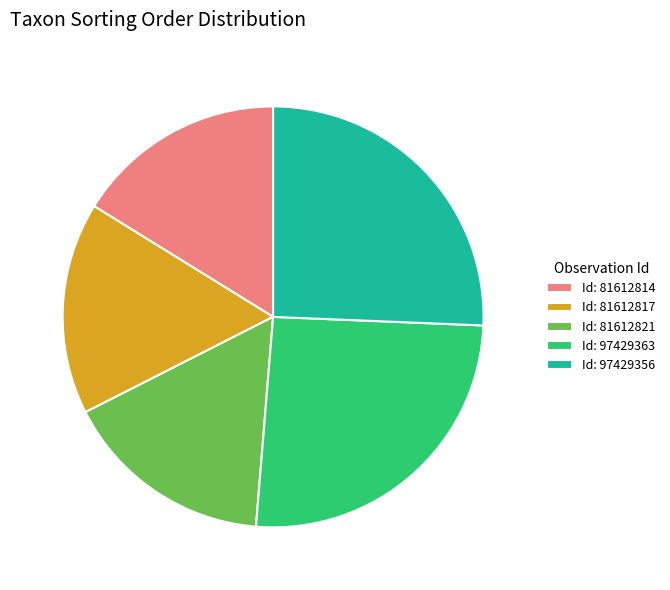

Is there any slice that represents more than half of the pie?

No